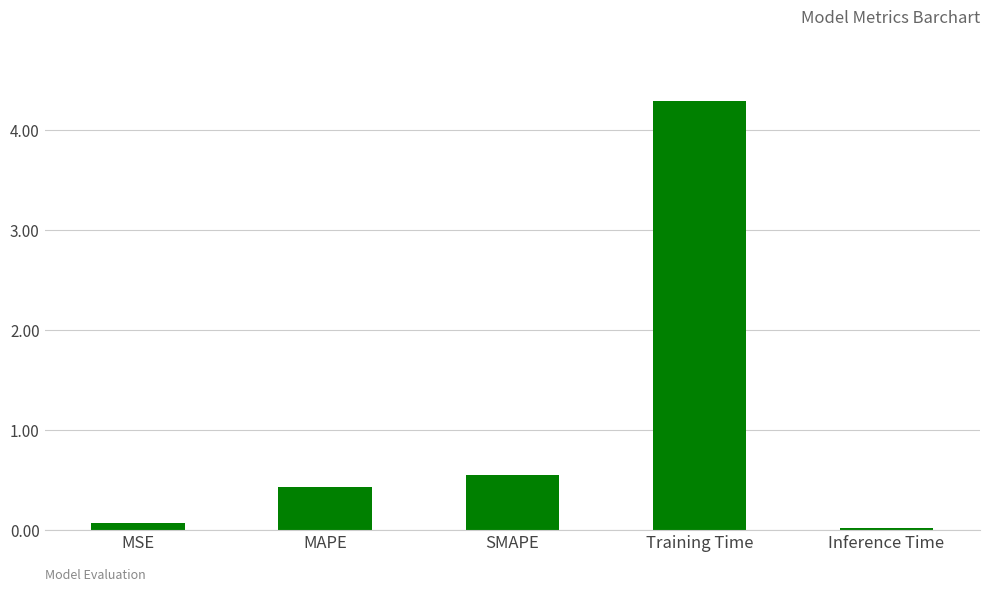

What is the sum of all values?

5.4